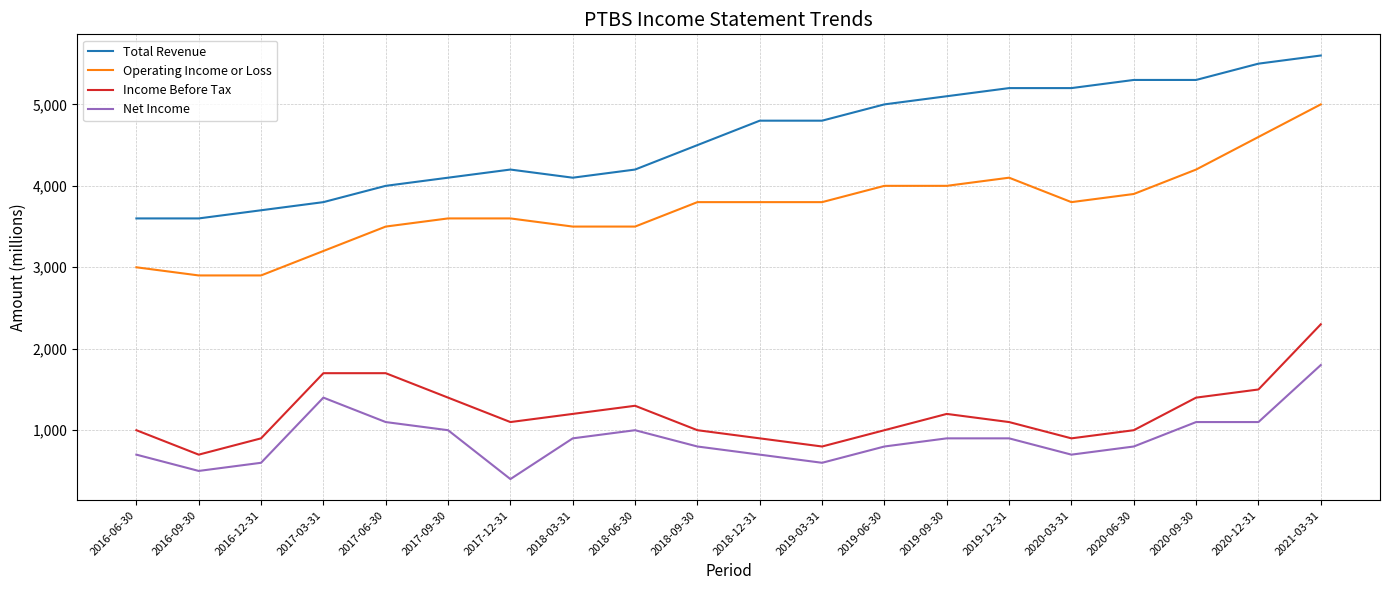

The Income Before Tax series shows 747 at 2017-09-30. True or false?

False